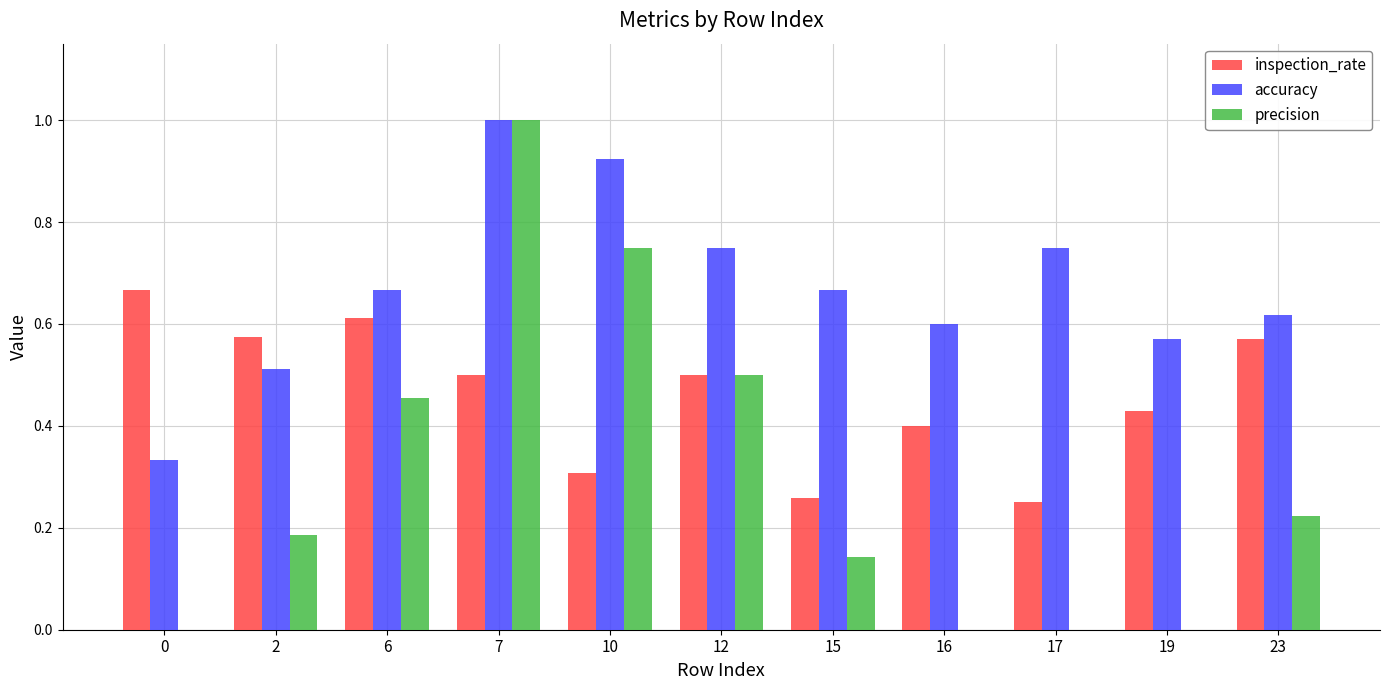

What is the sum of the accuracy values at 16 and 23?

1.2